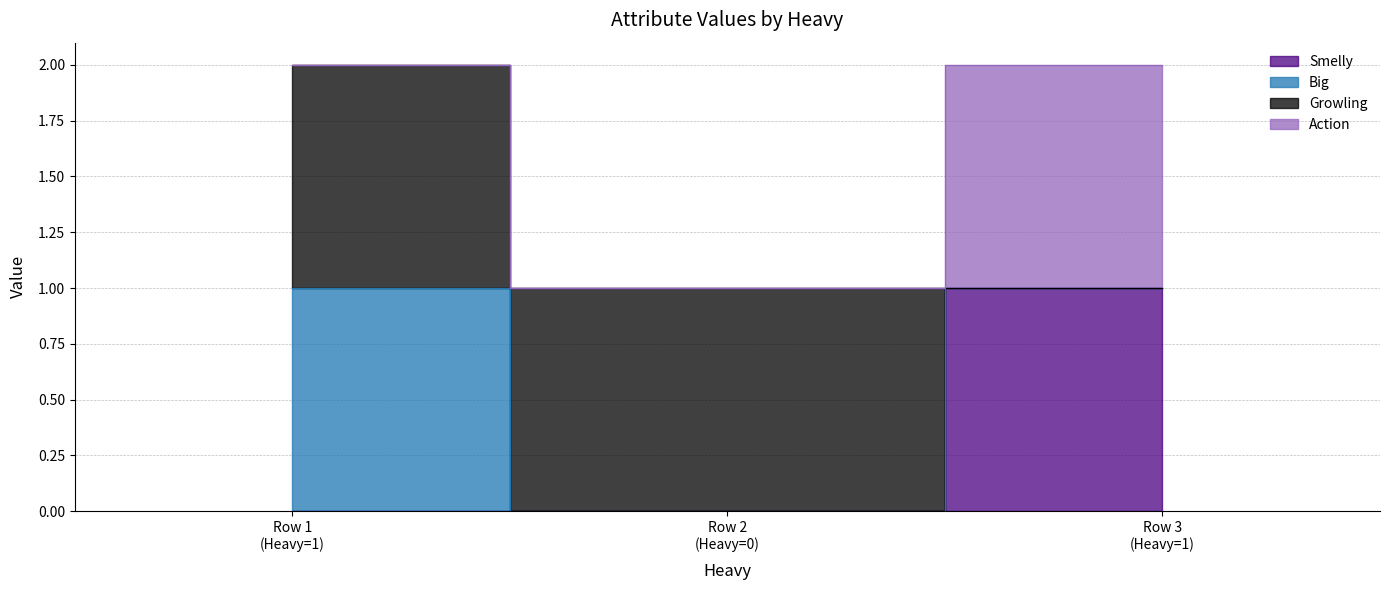

What is the label of the 3rd point from the right?

Row 1 (Heavy=1)